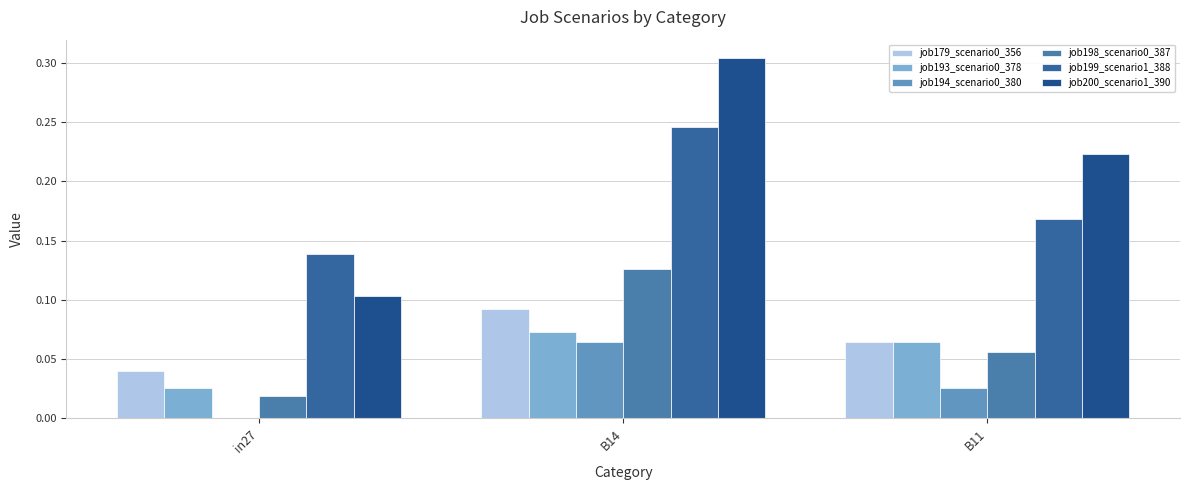

Reading right to left, transcribe all the data shown in this chart.

job179_scenario0_356: B11=0.1	B14=0.1	in27=0.0
job193_scenario0_378: B11=0.1	B14=0.1	in27=0.0
job194_scenario0_380: B11=0.0	B14=0.1	in27=0.0
job198_scenario0_387: B11=0.1	B14=0.1	in27=0.0
job199_scenario1_388: B11=0.2	B14=0.2	in27=0.1
job200_scenario1_390: B11=0.2	B14=0.3	in27=0.1